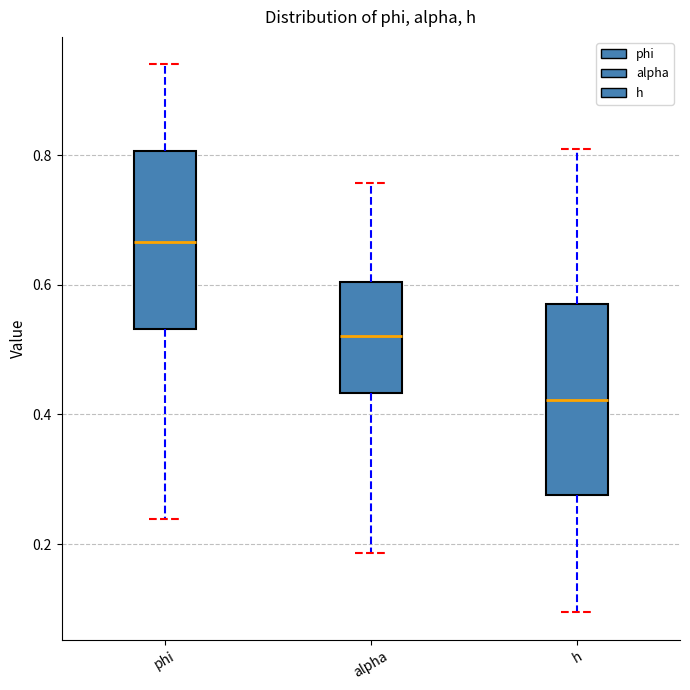

Reading left to right, transcribe this box plot: for each box, give where its median line is, the range the box spans, and where its two whiskers end, as read against the y-axis. The values are not printed on the chart, so give them approximately, as read against the axis.

phi: median 0.66, box 0.54 to 0.80, whiskers 0.24 to 0.94
alpha: median 0.52, box 0.44 to 0.60, whiskers 0.18 to 0.76
h: median 0.42, box 0.28 to 0.58, whiskers 0.10 to 0.80